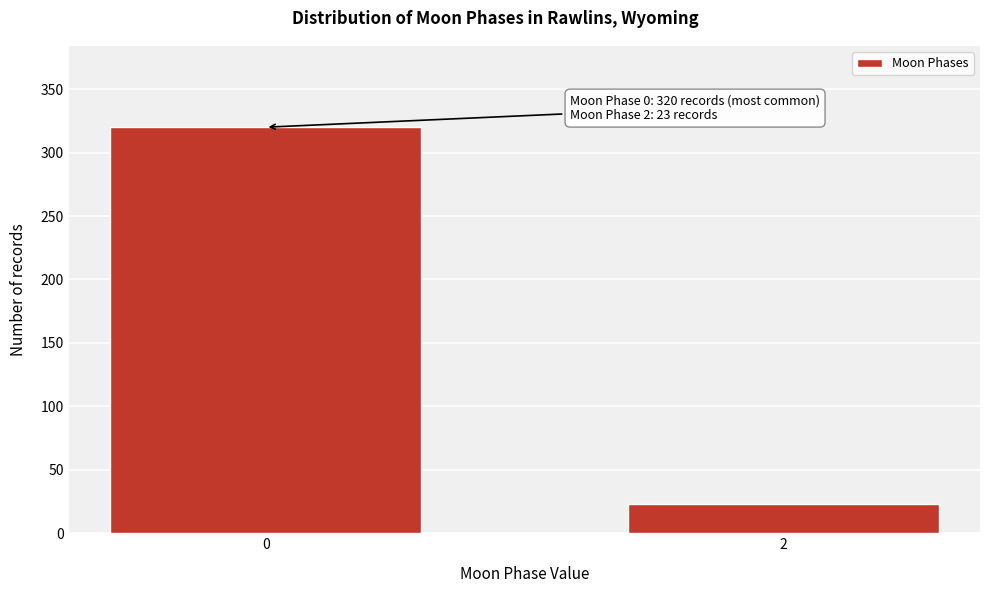

Reading left to right, list all the values displayed in this chart.

0=320	2=23